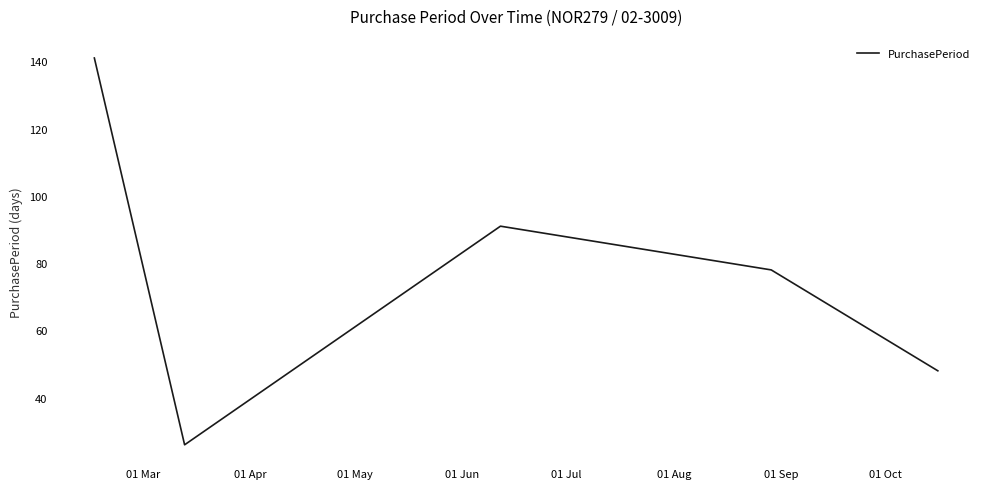

Count the number of data series in this chart.

1